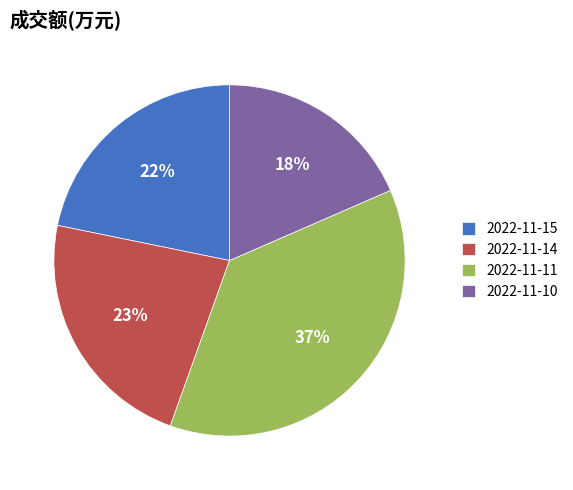

Is the sum of 2022-11-10 and 2022-11-11 greater than half?

Yes